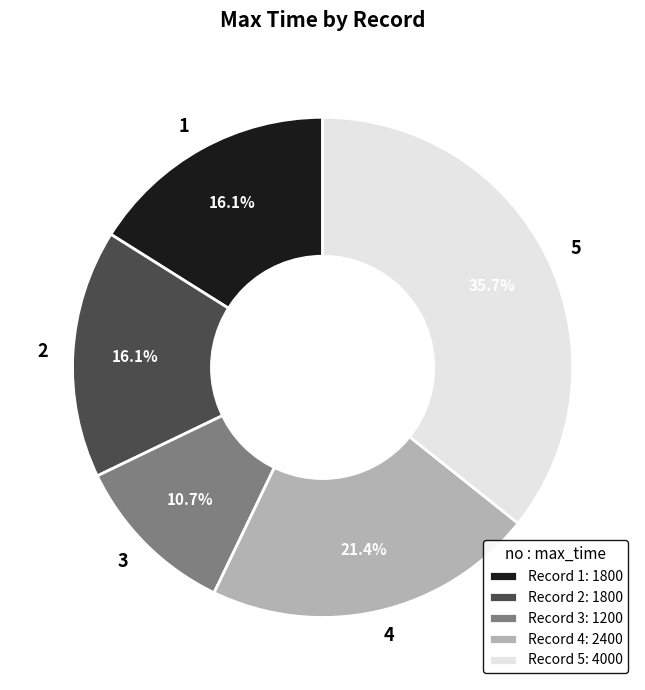

Combined, do 2 and 5 account for over 50%?

Yes